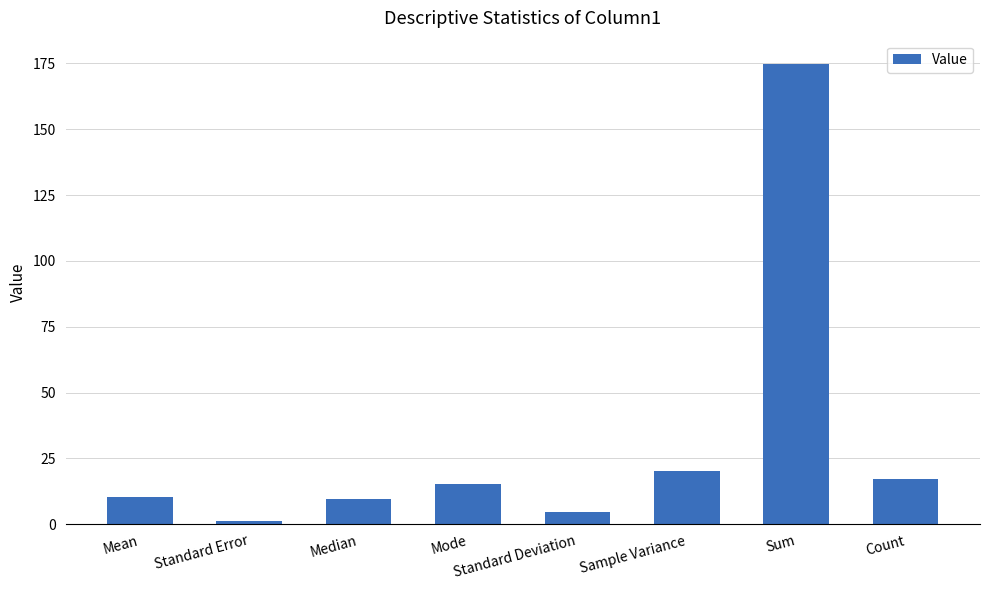

Is it true that the value at Standard Deviation is 4.5?

True